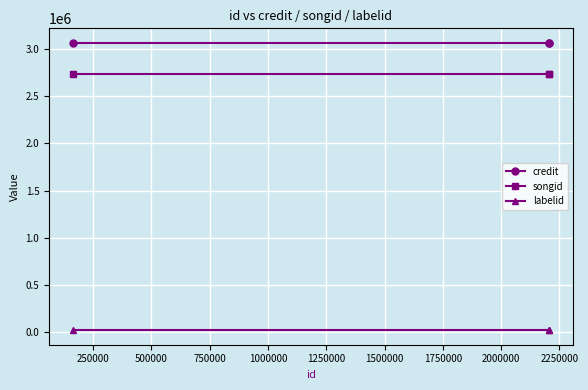

Rank the series by their maximum value, from highest to lowest.

credit, songid, labelid